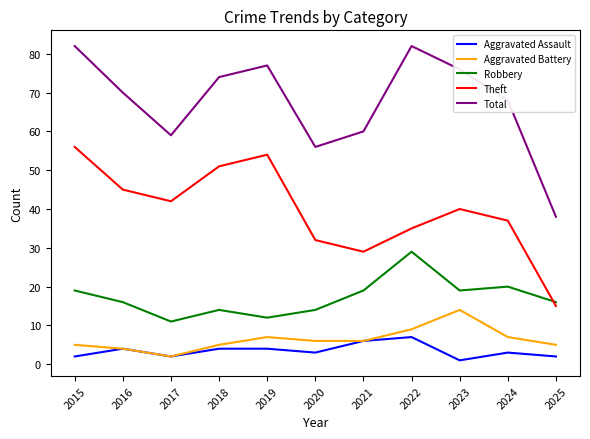

What are all the series names shown in the legend?

Aggravated Assault, Aggravated Battery, Robbery, Theft, Total